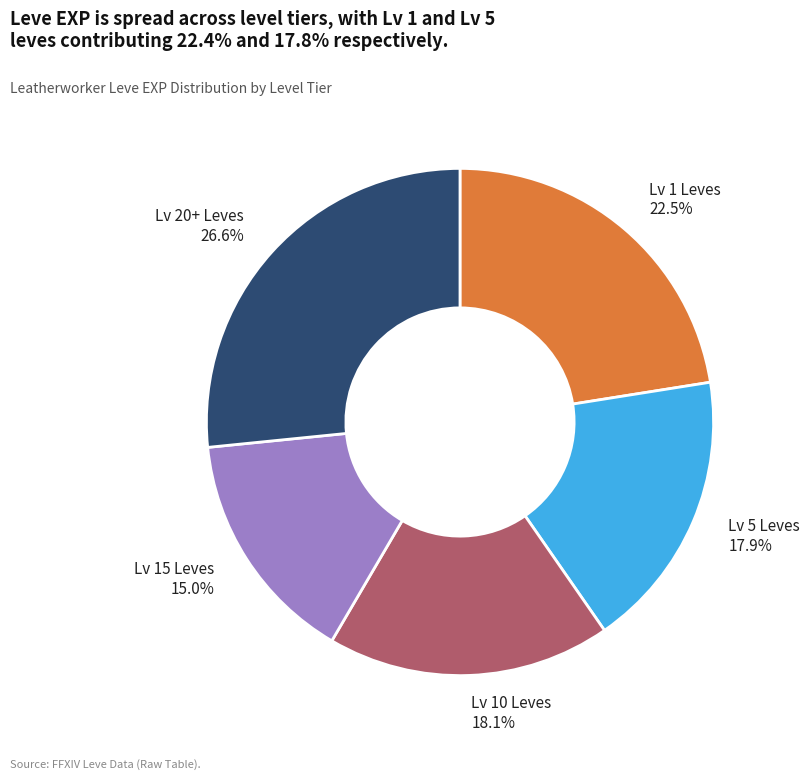

Is there a majority slice in this chart?

No